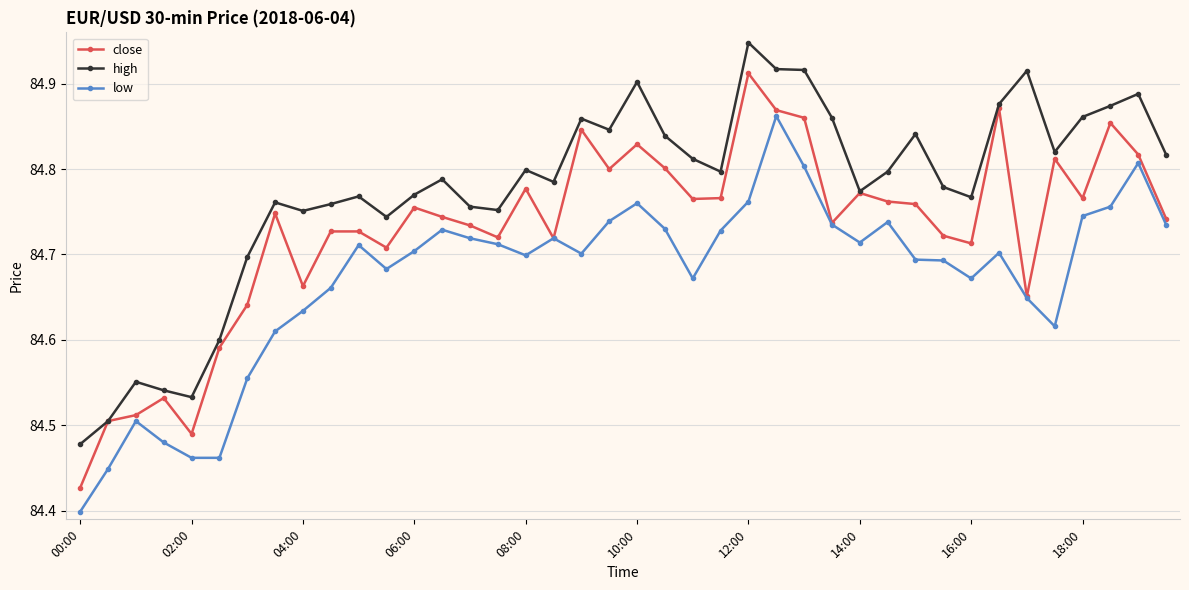

True or false: high has more than 1 points higher than both neighbors.

True